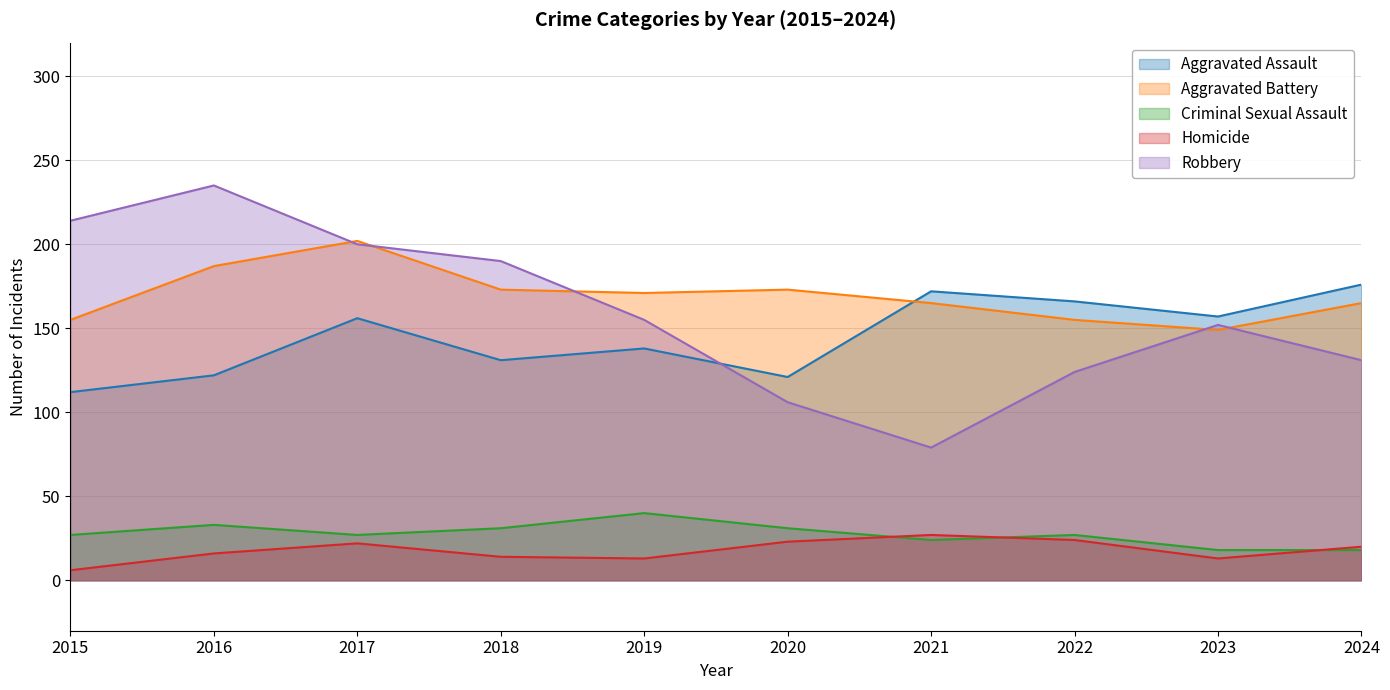

Does the chart have visible grid lines?

Yes